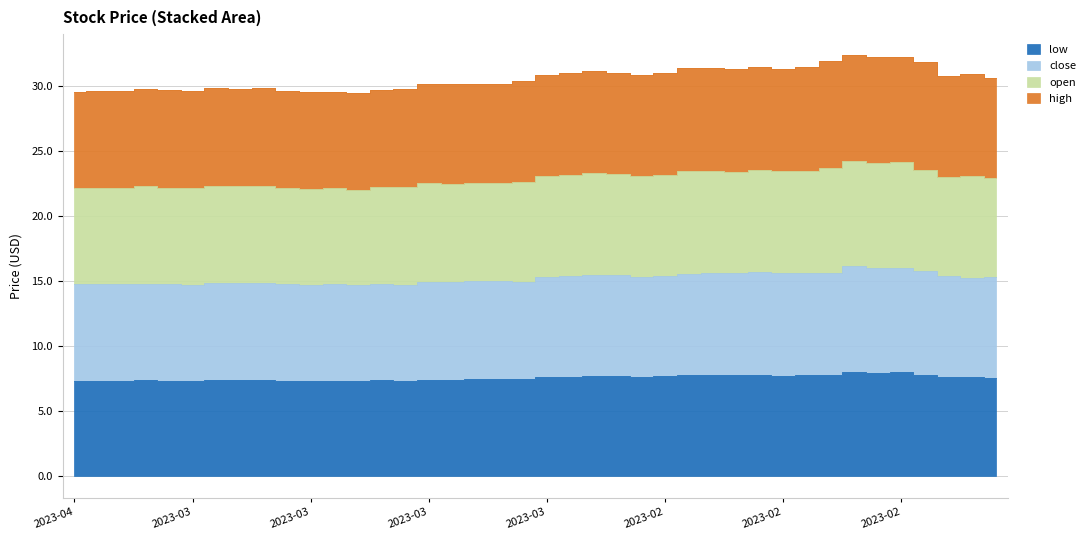

Which series has the largest range (max minus min)?

high